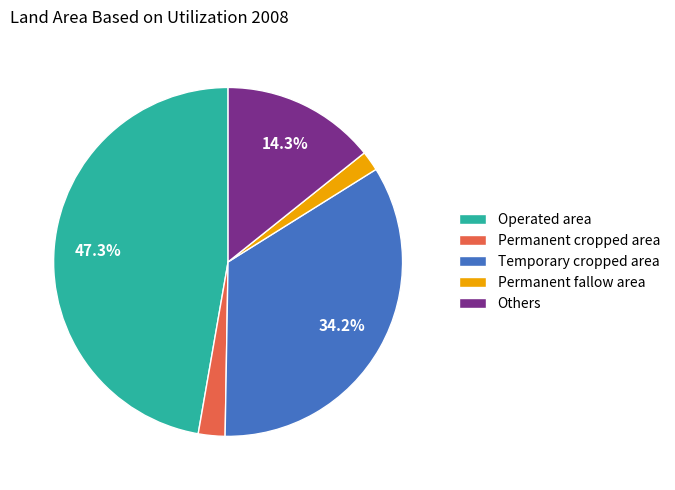

Which slice is the smallest?

Permanent fallow area